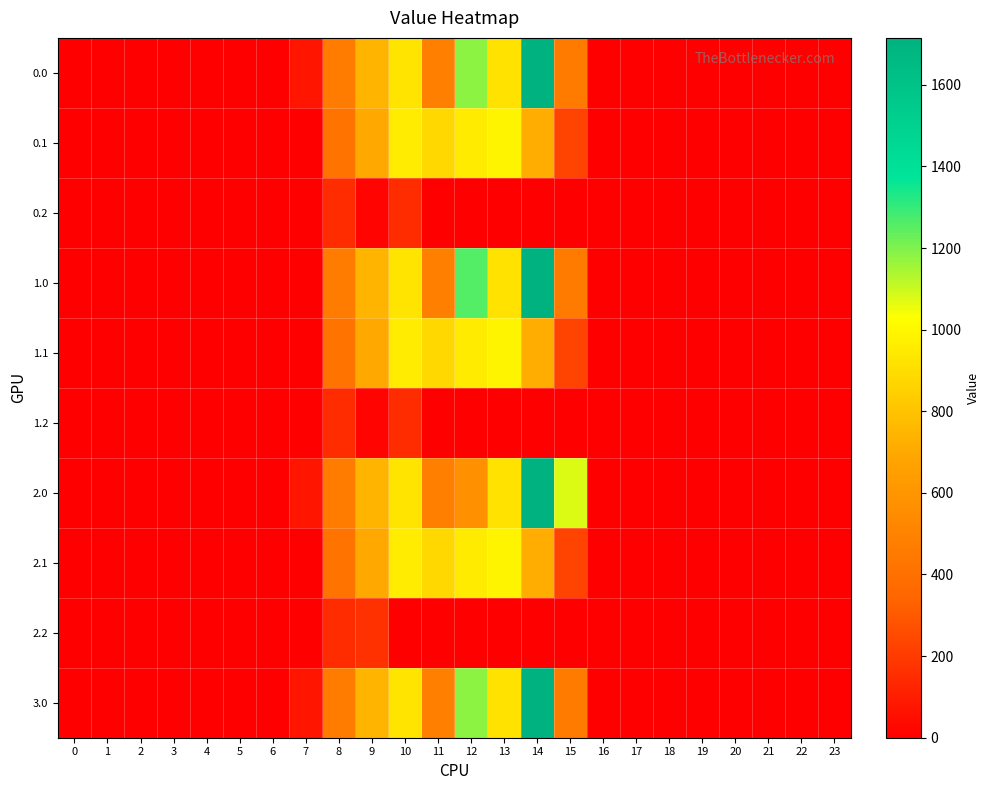

Reading right to left, transcribe all the data shown in this chart.

0.0: 23=0.0	22=0.0	21=0.0	20=0.0	19=0.0	18=0.0	17=0.0	16=0.0	15=461.4	14=1714.9	13=919.3	12=1180.3	11=487.0	10=926.9	9=747.1	8=463.5	7=76.4	6=0.0	5=0.0	4=0.0	3=0.0	2=0.0	1=0.0	0=0.0
0.1: 23=0.0	22=0.0	21=0.0	20=0.0	19=0.0	18=0.0	17=0.0	16=0.0	15=228.1	14=713.8	13=989.1	12=951.9	11=883.2	10=956.4	9=698.6	8=422.1	7=0.0	6=0.0	5=0.0	4=0.0	3=0.0	2=0.0	1=0.0	0=0.0
0.2: 23=0.0	22=0.0	21=0.0	20=0.0	19=0.0	18=0.0	17=0.0	16=0.0	15=0.0	14=0.0	13=0.0	12=0.0	11=0.0	10=151.2	9=17.6	8=151.0	7=0.0	6=0.0	5=0.0	4=0.0	3=0.0	2=0.0	1=0.0	0=0.0
1.0: 23=0.0	22=0.0	21=0.0	20=0.0	19=0.0	18=0.0	17=0.0	16=0.0	15=461.4	14=1714.9	13=919.3	12=1256.7	11=487.0	10=926.9	9=747.1	8=463.5	7=0.0	6=0.0	5=0.0	4=0.0	3=0.0	2=0.0	1=0.0	0=0.0
1.1: 23=0.0	22=0.0	21=0.0	20=0.0	19=0.0	18=0.0	17=0.0	16=0.0	15=228.1	14=713.8	13=989.1	12=951.9	11=883.2	10=956.4	9=698.6	8=422.1	7=0.0	6=0.0	5=0.0	4=0.0	3=0.0	2=0.0	1=0.0	0=0.0
1.2: 23=0.0	22=0.0	21=0.0	20=0.0	19=0.0	18=0.0	17=0.0	16=0.0	15=0.0	14=0.0	13=0.0	12=0.0	11=0.0	10=151.2	9=17.6	8=151.0	7=0.0	6=0.0	5=0.0	4=0.0	3=0.0	2=0.0	1=0.0	0=0.0
2.0: 23=0.0	22=0.0	21=0.0	20=0.0	19=0.0	18=0.0	17=0.0	16=0.0	15=1077.3	14=1708.6	13=919.3	12=570.8	11=487.0	10=926.9	9=747.1	8=463.5	7=76.4	6=0.0	5=0.0	4=0.0	3=0.0	2=0.0	1=0.0	0=0.0
2.1: 23=0.0	22=0.0	21=0.0	20=0.0	19=0.0	18=0.0	17=0.0	16=0.0	15=228.1	14=713.8	13=989.1	12=951.9	11=883.2	10=956.4	9=698.6	8=422.1	7=0.0	6=0.0	5=0.0	4=0.0	3=0.0	2=0.0	1=0.0	0=0.0
2.2: 23=0.0	22=0.0	21=0.0	20=0.0	19=0.0	18=0.0	17=0.0	16=0.0	15=0.0	14=0.0	13=0.0	12=0.0	11=0.0	10=0.0	9=168.7	8=151.0	7=0.0	6=0.0	5=0.0	4=0.0	3=0.0	2=0.0	1=0.0	0=0.0
3.0: 23=0.0	22=0.0	21=0.0	20=0.0	19=0.0	18=0.0	17=0.0	16=0.0	15=461.4	14=1714.9	13=919.3	12=1180.3	11=487.0	10=926.9	9=747.1	8=463.5	7=76.4	6=0.0	5=0.0	4=0.0	3=0.0	2=0.0	1=0.0	0=0.0